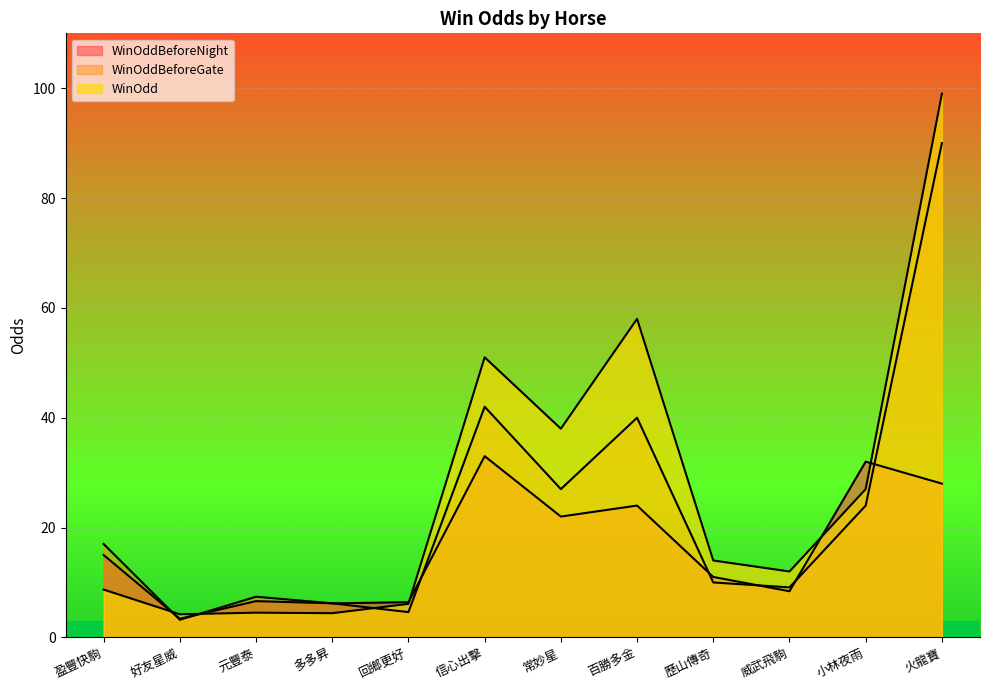

Reading right to left, list all the values displayed in this chart.

WinOddBeforeNight: 28.0	32.0	8.4	11.0	24.0	22.0	33.0	6.4	6.2	6.6	3.4	15.0
WinOddBeforeGate: 90.0	24.0	9.1	10.0	40.0	27.0	42.0	4.6	6.2	7.4	3.2	17.0
WinOdd: 99.0	27.0	12.0	14.0	58.0	38.0	51.0	6.1	4.4	4.5	4.2	8.7